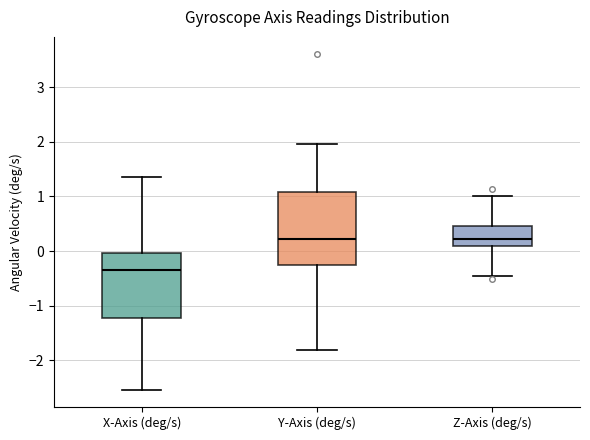

Which box is the tallest, from its lower edge to its upper edge?

Y-Axis (deg/s)